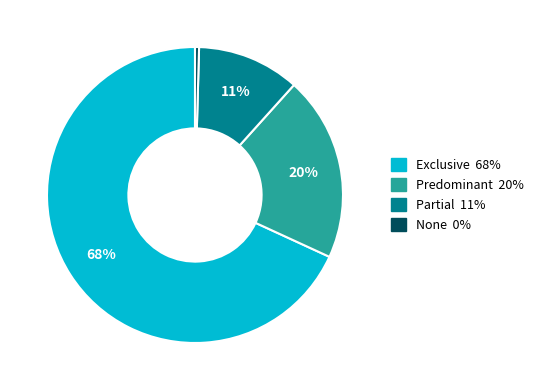

To the nearest percent, what is the average slice percentage?

25%